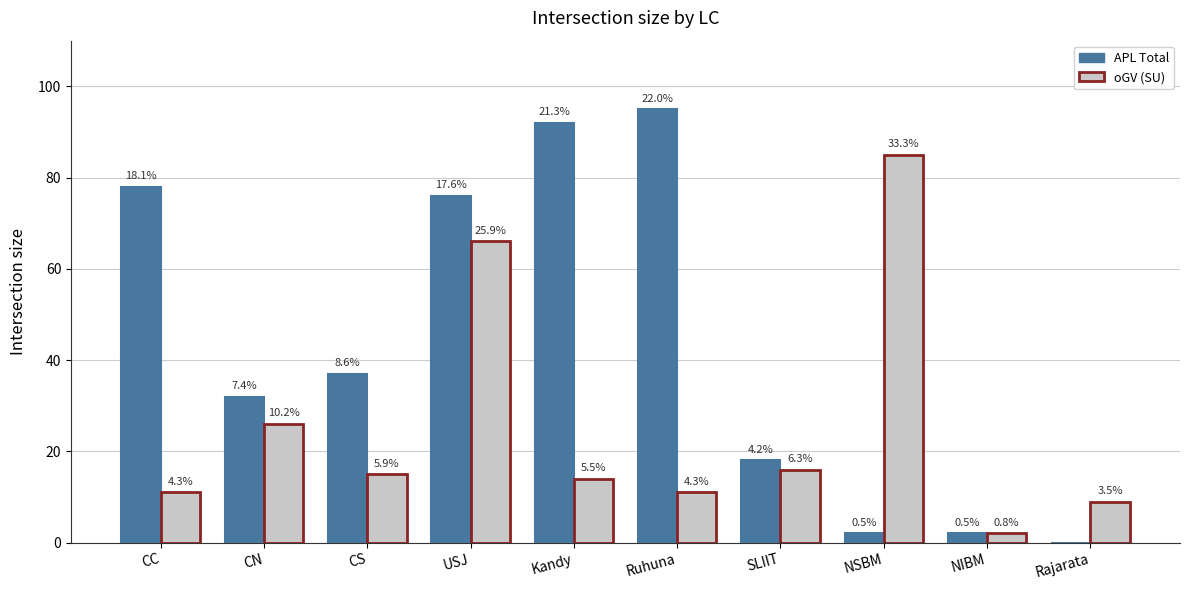

At which label does oGV (SU) reach its peak?

NSBM